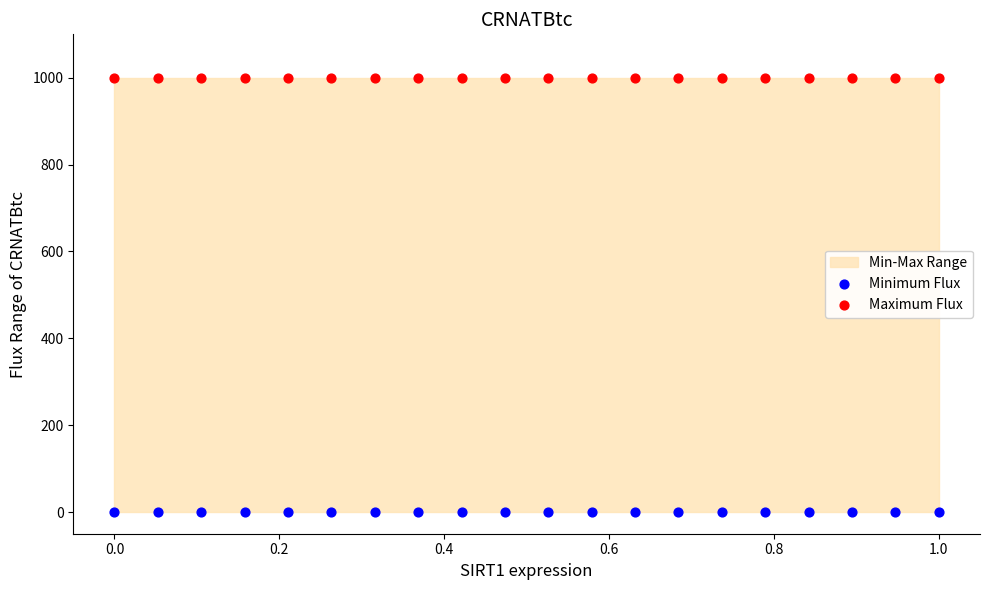

Which series contains the lowest Y value?

Minimum Flux